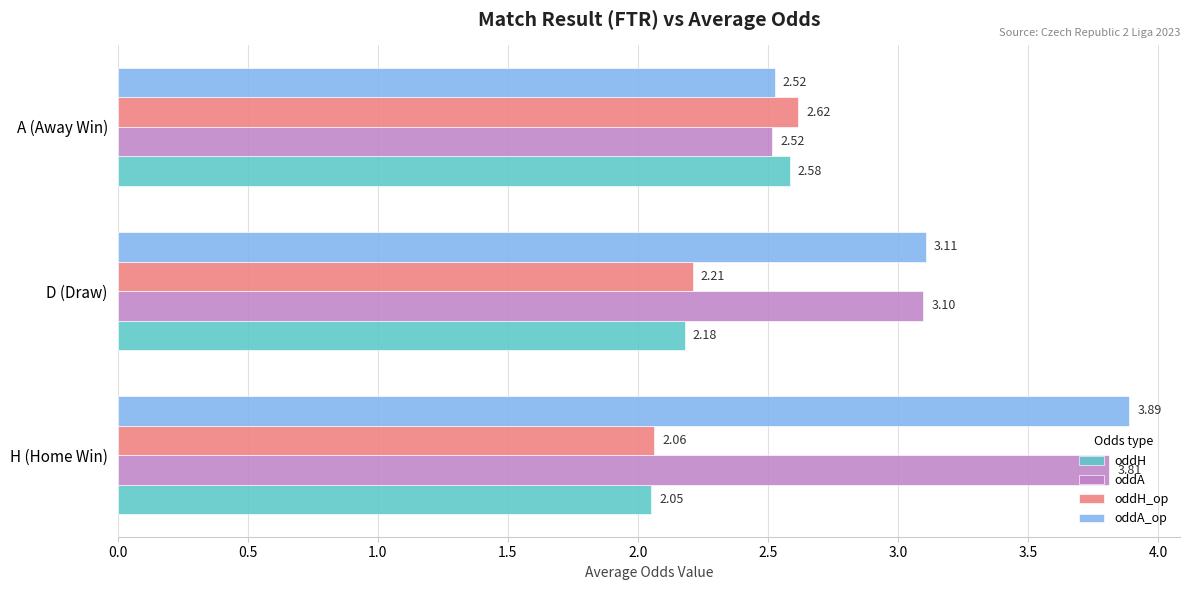

At which label does oddA_op reach its peak?

H (Home Win)